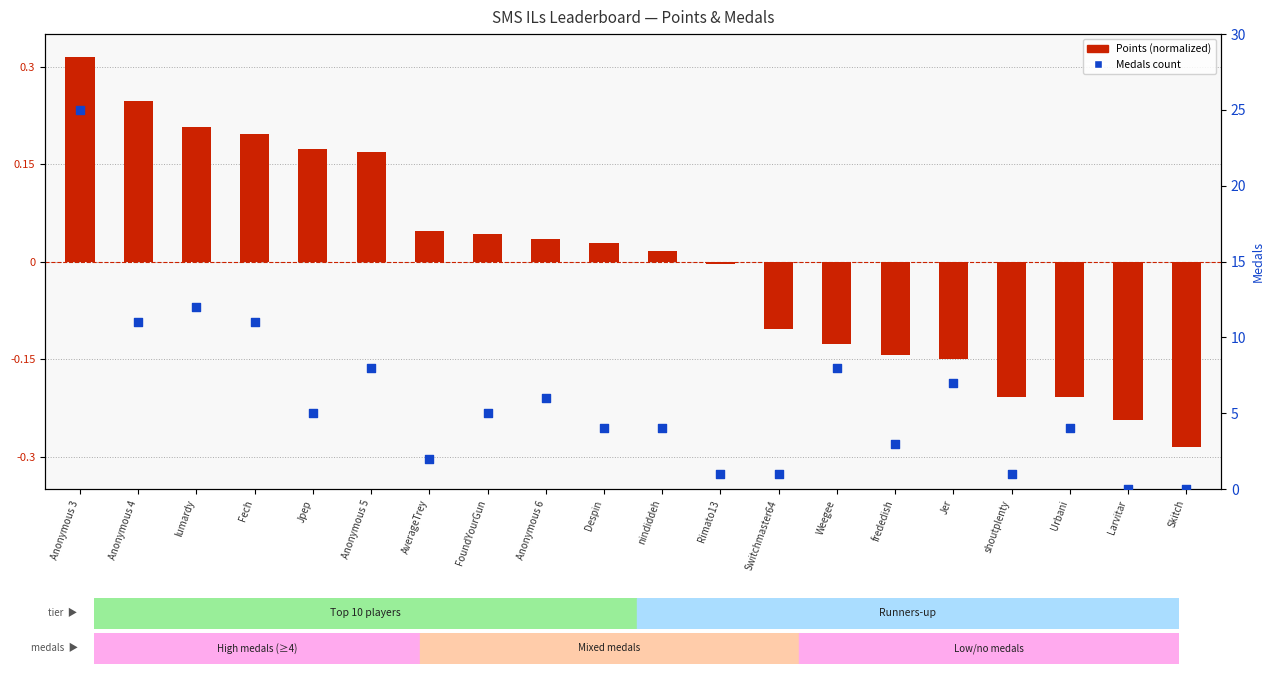

At which category is the sum across all series the highest?

Anonymous 3